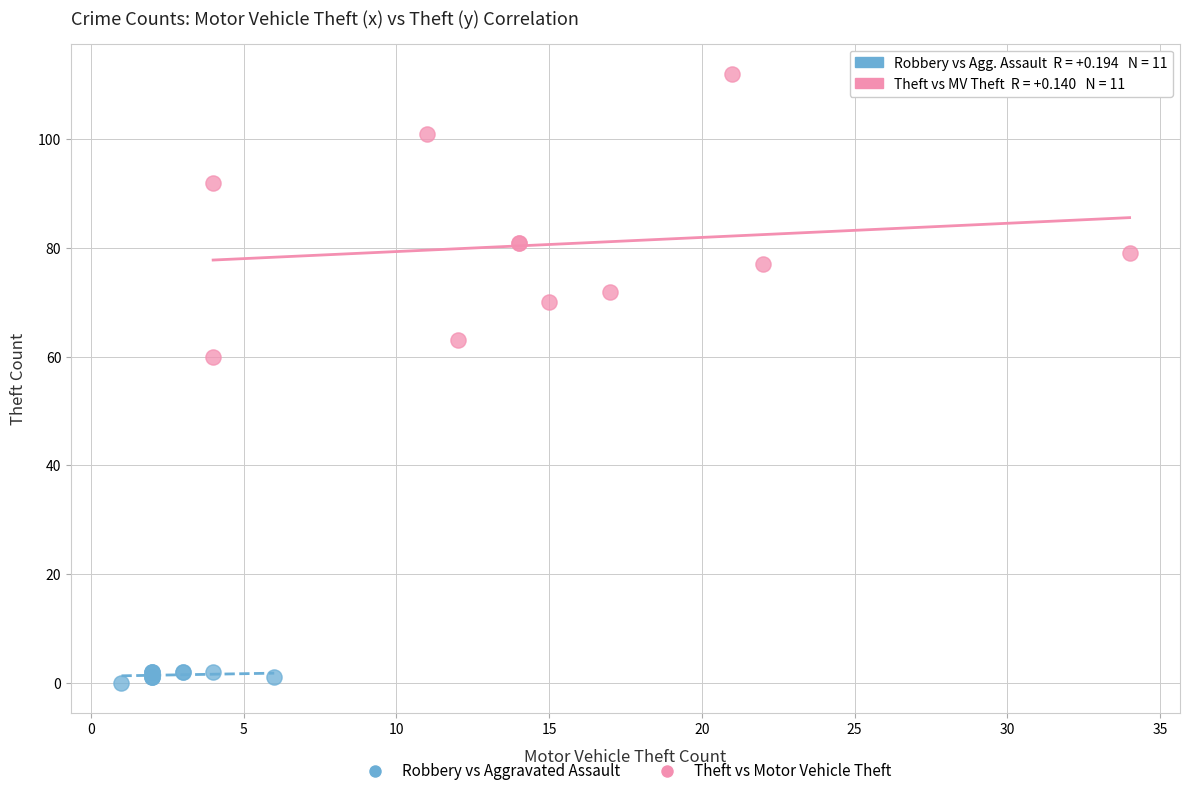

Which series contains the lowest Y value?

Robbery vs Aggravated Assault